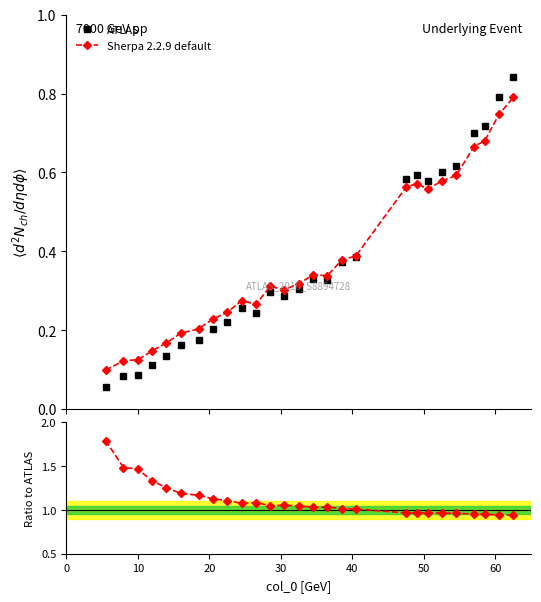

In ATLAS, how many points are higher than both neighbors (excluding endpoints)?

4